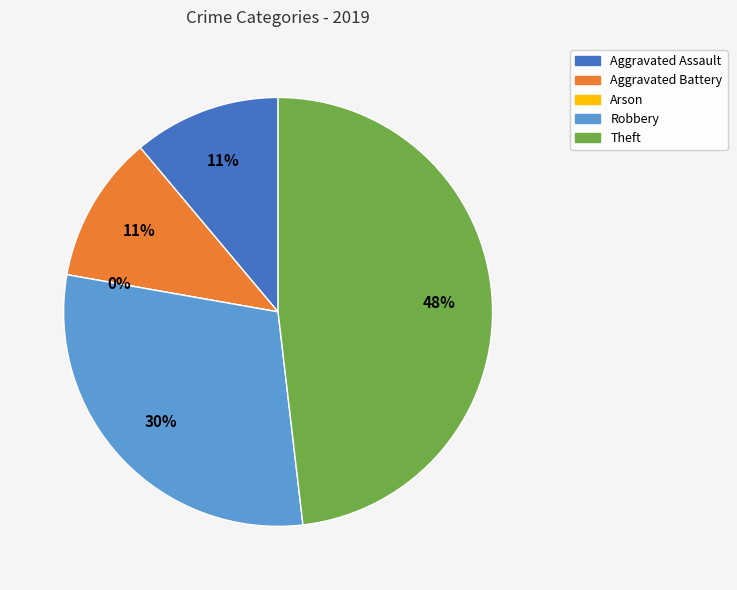

What is the change in value from Aggravated Battery to Theft?

+10